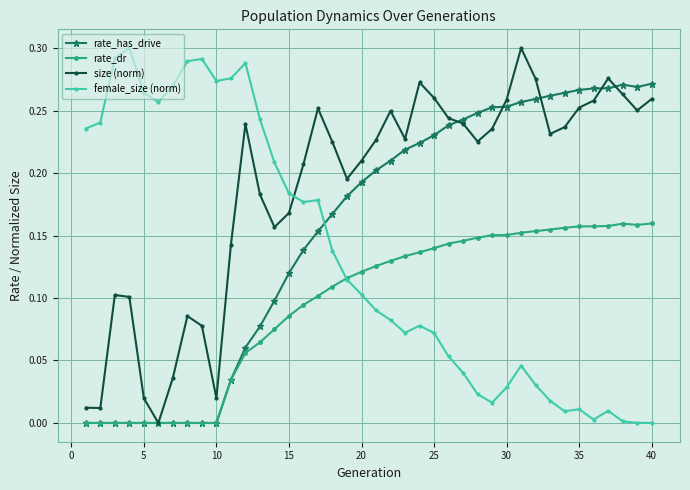

List the series in order of their overall mean, lowest first.

rate_dr, female_size (norm), rate_has_drive, size (norm)